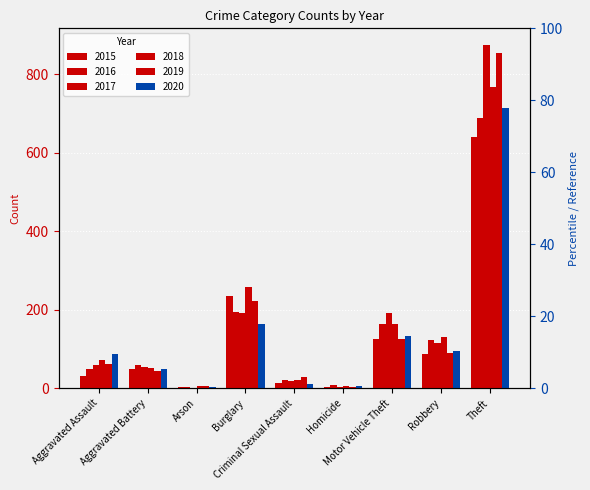

Is it true that 2018 equals 70 at Robbery?

False